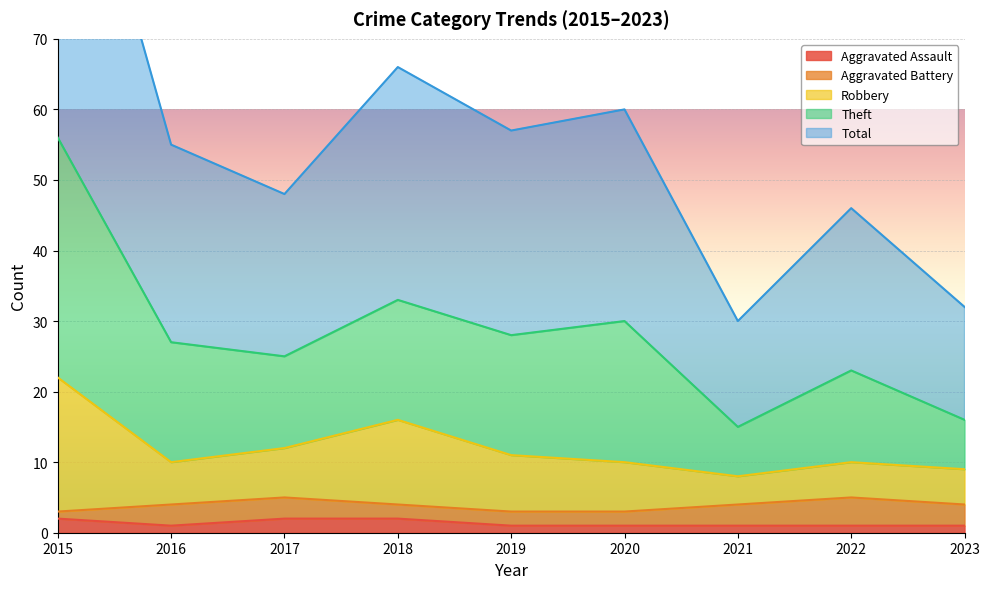

At which label does Robbery first exceed 10?

2015